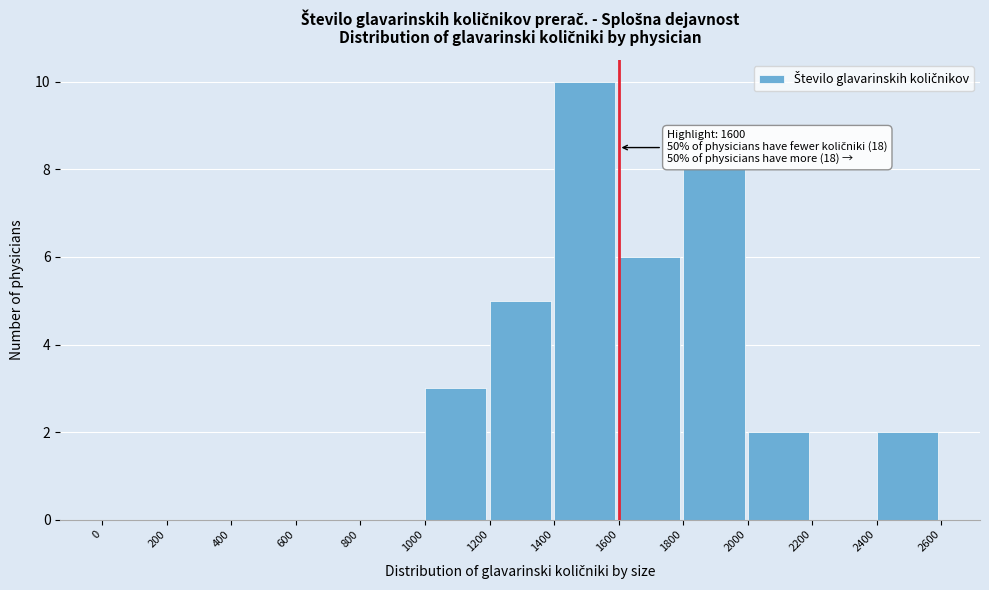

Which range on the x-axis has the tallest bar?

1400 to 1600